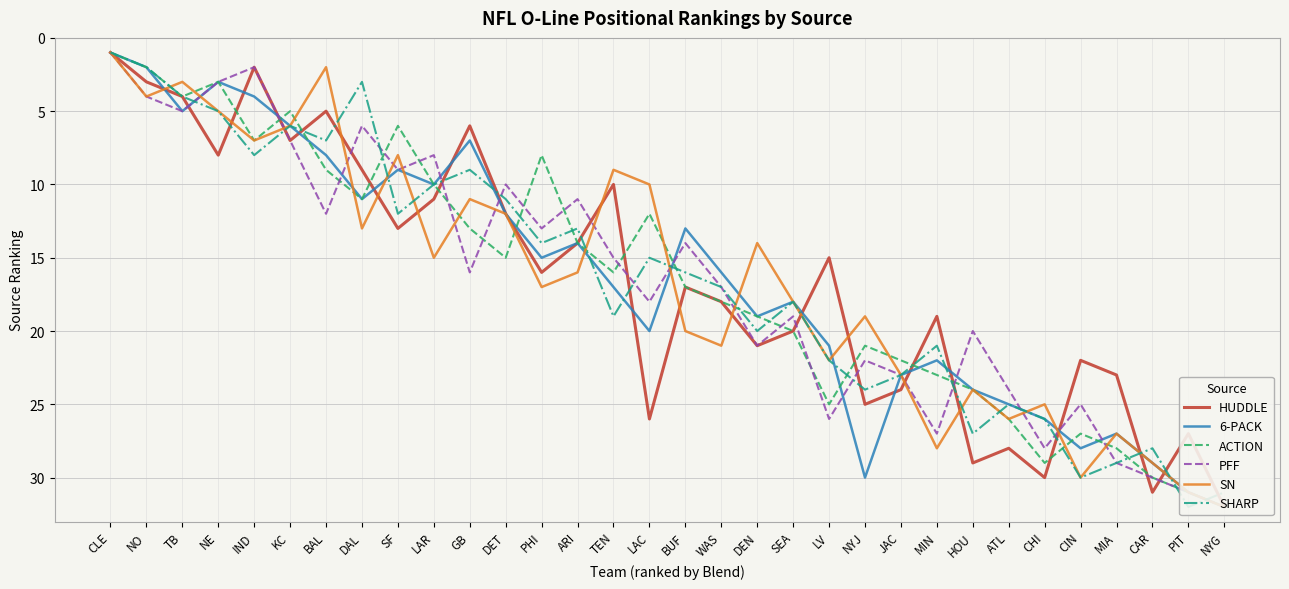

Reading left to right, list all the values displayed in this chart.

HUDDLE: CLE=1	NO=3	TB=4	NE=8	IND=2	KC=7	BAL=5	DAL=9	SF=13	LAR=11	GB=6	DET=12	PHI=16	ARI=14	TEN=10	LAC=26	BUF=17	WAS=18	DEN=21	SEA=20	LV=15	NYJ=25	JAC=24	MIN=19	HOU=29	ATL=28	CHI=30	CIN=22	MIA=23	CAR=31	PIT=27	NYG=32
6-PACK: CLE=1	NO=2	TB=5	NE=3	IND=4	KC=6	BAL=8	DAL=11	SF=9	LAR=10	GB=7	DET=12	PHI=15	ARI=14	TEN=17	LAC=20	BUF=13	WAS=16	DEN=19	SEA=18	LV=21	NYJ=30	JAC=23	MIN=22	HOU=24	ATL=25	CHI=26	CIN=28	MIA=27	CAR=29	PIT=31	NYG=32
ACTION: CLE=1	NO=2	TB=4	NE=3	IND=7	KC=5	BAL=9	DAL=11	SF=6	LAR=10	GB=13	DET=15	PHI=8	ARI=14	TEN=16	LAC=12	BUF=17	WAS=18	DEN=19	SEA=20	LV=25	NYJ=21	JAC=22	MIN=23	HOU=24	ATL=26	CHI=29	CIN=27	MIA=28	CAR=30	PIT=31	NYG=32
PFF: CLE=1	NO=4	TB=5	NE=3	IND=2	KC=7	BAL=12	DAL=6	SF=9	LAR=8	GB=16	DET=10	PHI=13	ARI=11	TEN=15	LAC=18	BUF=14	WAS=17	DEN=21	SEA=19	LV=26	NYJ=22	JAC=23	MIN=27	HOU=20	ATL=24	CHI=28	CIN=25	MIA=29	CAR=30	PIT=31	NYG=32
SN: CLE=1	NO=4	TB=3	NE=5	IND=7	KC=6	BAL=2	DAL=13	SF=8	LAR=15	GB=11	DET=12	PHI=17	ARI=16	TEN=9	LAC=10	BUF=20	WAS=21	DEN=14	SEA=18	LV=22	NYJ=19	JAC=23	MIN=28	HOU=24	ATL=26	CHI=25	CIN=30	MIA=27	CAR=29	PIT=31	NYG=32
SHARP: CLE=1	NO=2	TB=4	NE=5	IND=8	KC=6	BAL=7	DAL=3	SF=12	LAR=10	GB=9	DET=11	PHI=14	ARI=13	TEN=19	LAC=15	BUF=16	WAS=17	DEN=20	SEA=18	LV=22	NYJ=24	JAC=23	MIN=21	HOU=27	ATL=25	CHI=26	CIN=30	MIA=29	CAR=28	PIT=32	NYG=31